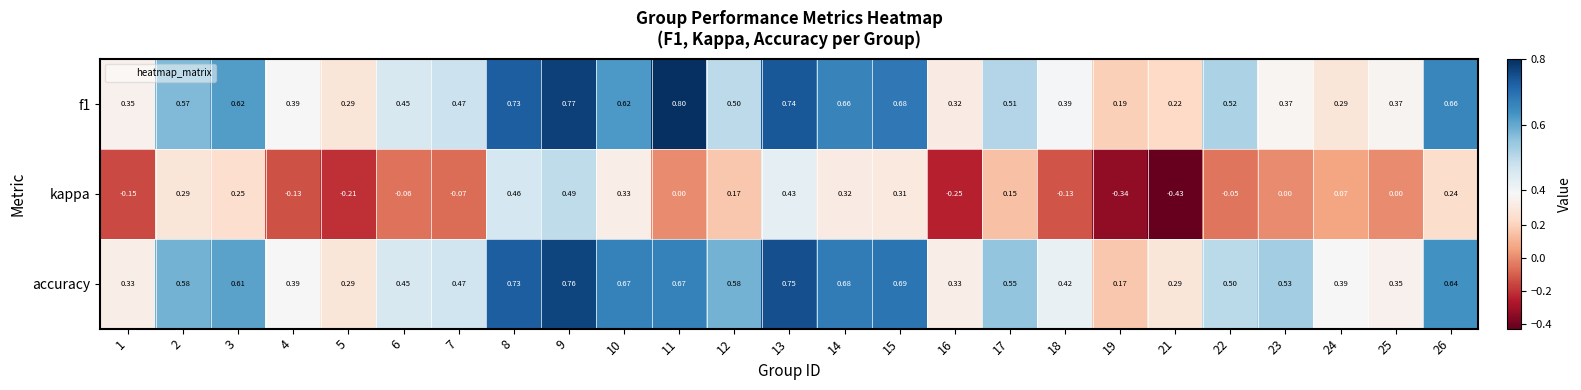

Between 18 and 24, which series saw the biggest shift?

kappa